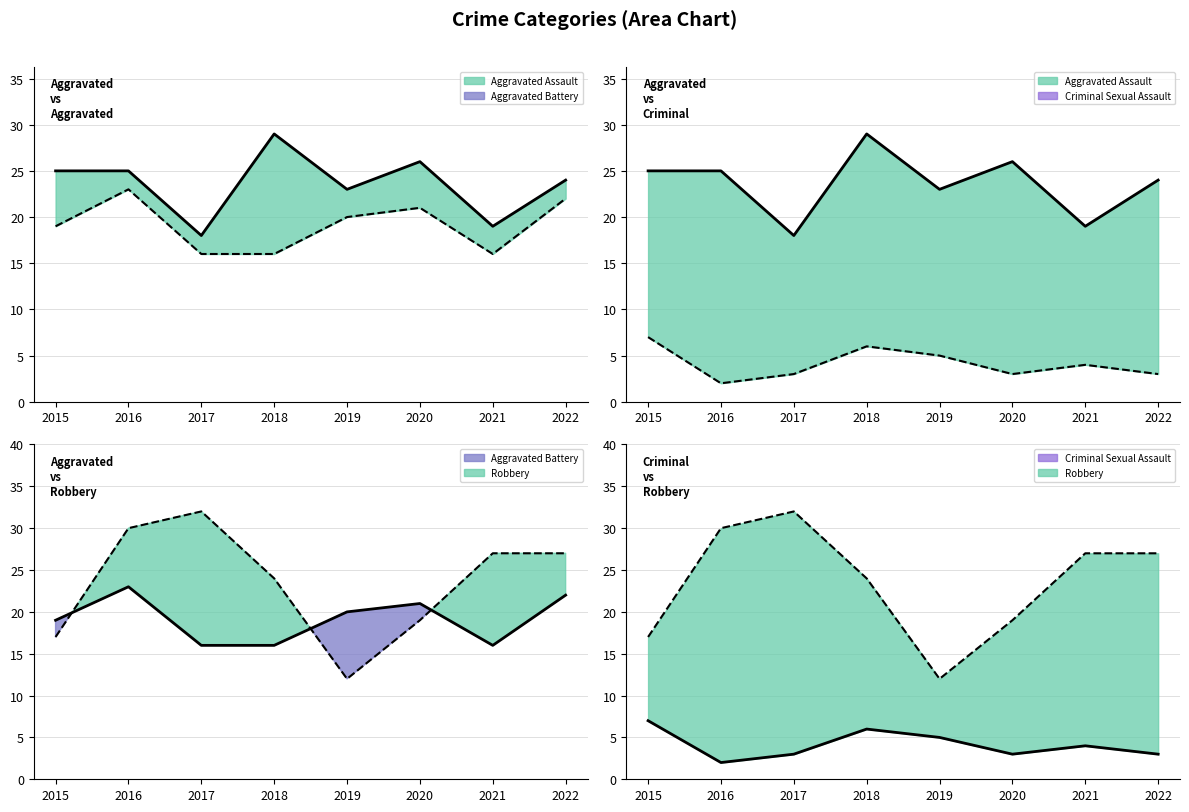

What is the difference between the maximum and second lowest values in the Aggravated Battery series?

7